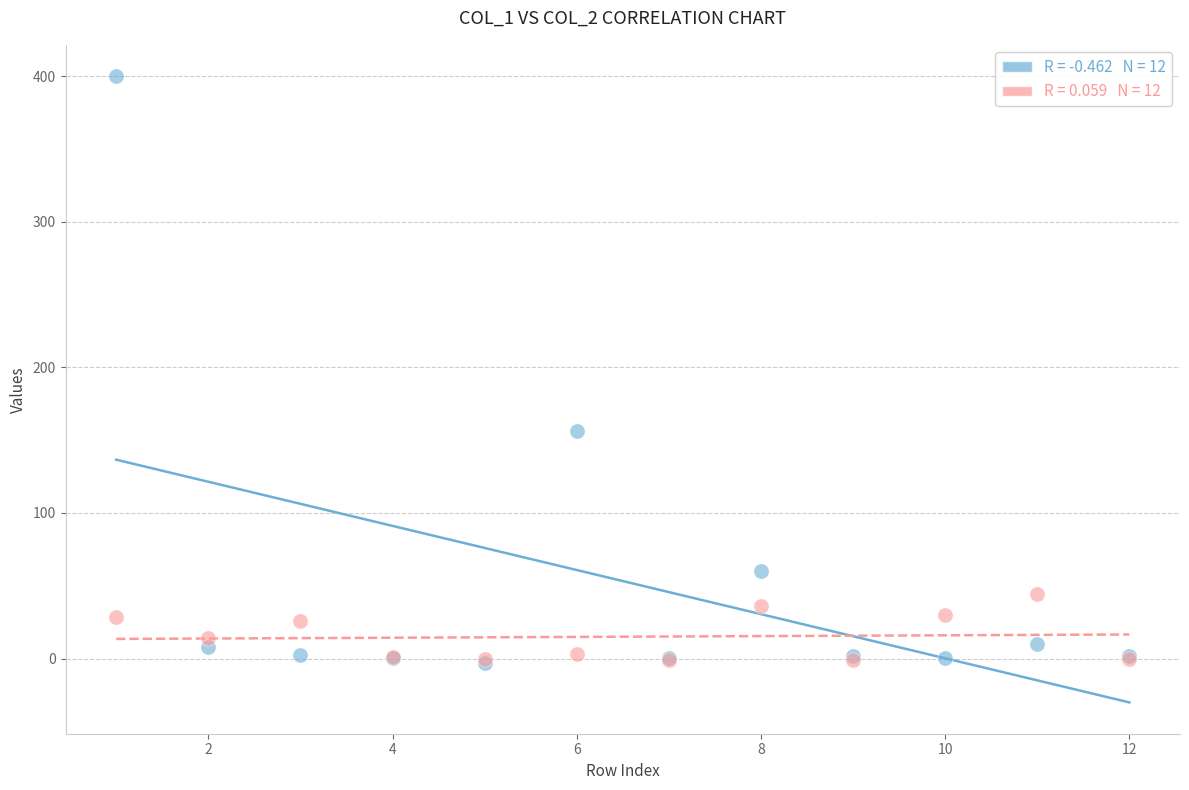

Across all series, what Y value is closest to 198?

156.0